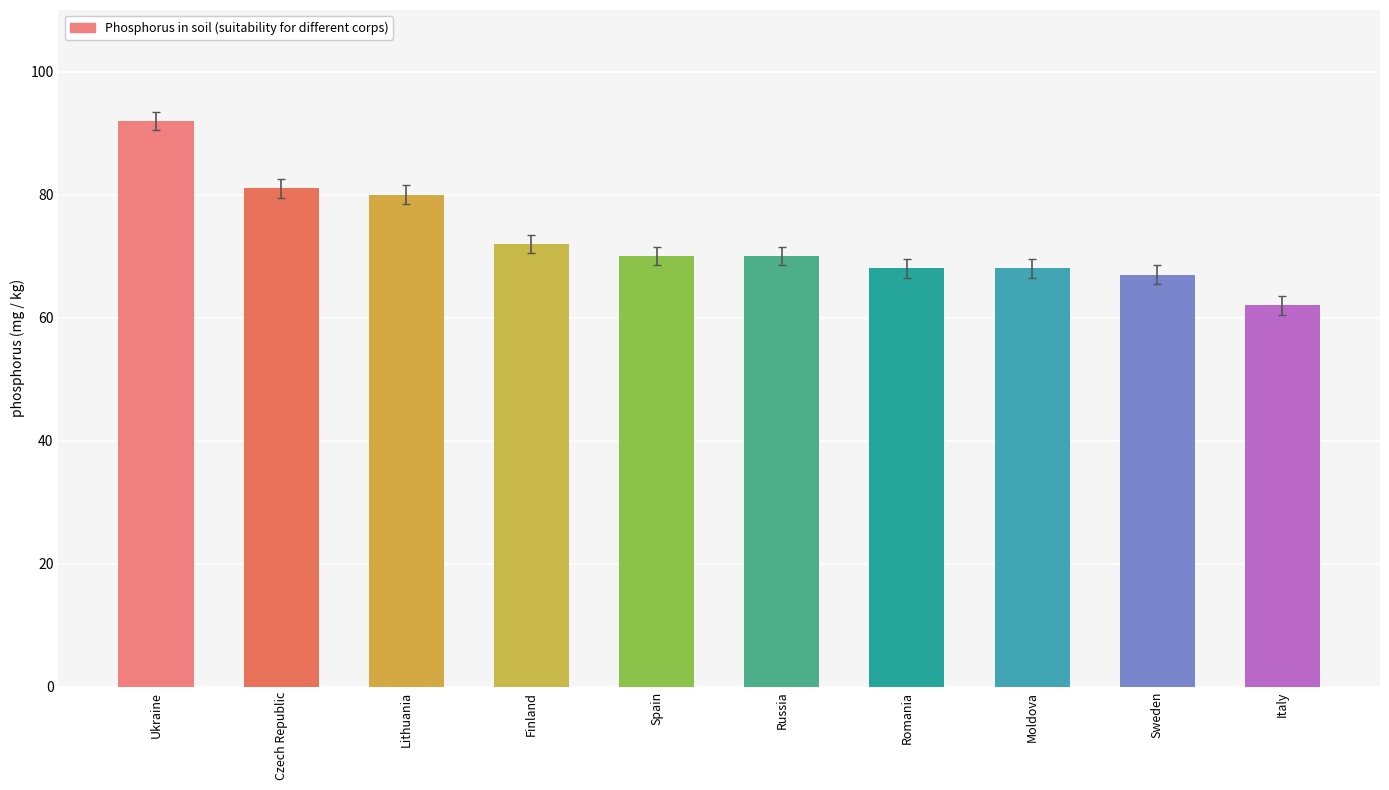

True or false: the data shows 42 at Moldova.

False